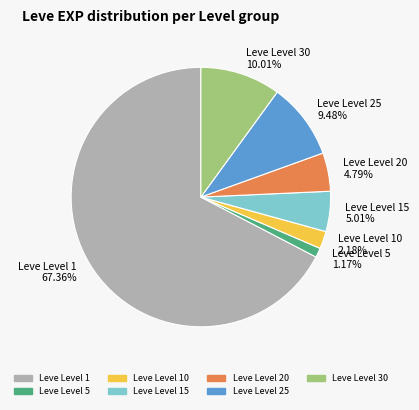

How many slices are in this pie chart?

7